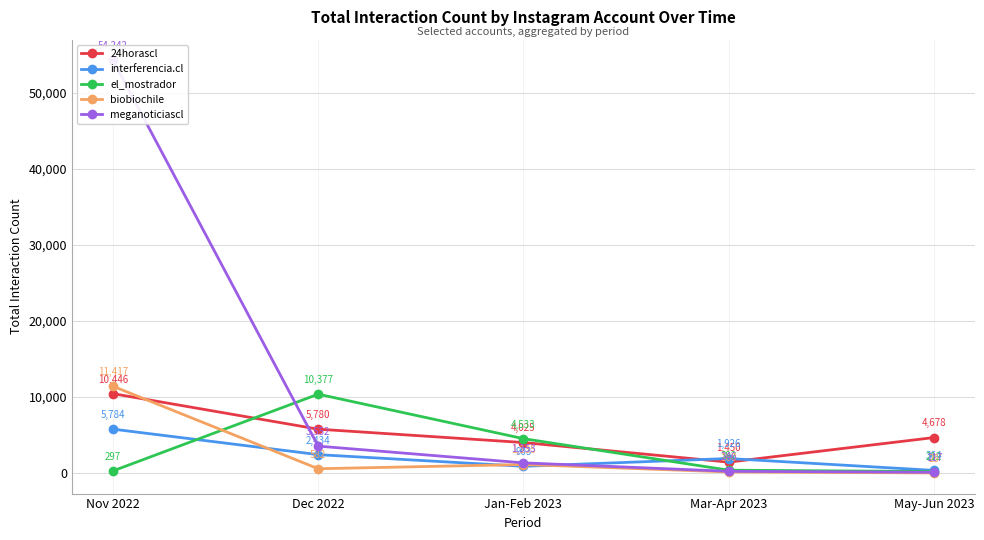

How many interior local valleys does the 24horascl series have?

1